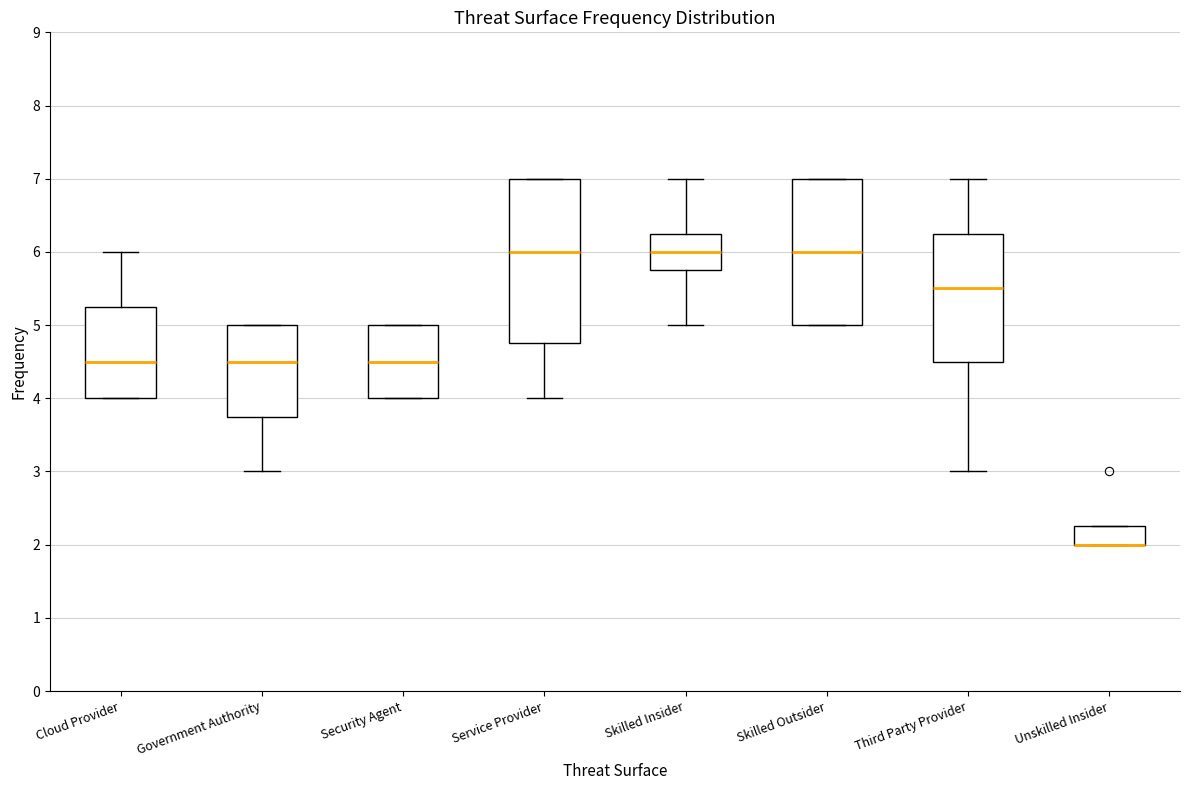

Comparing the boxes themselves (not the whiskers), which one is the tallest?

Service Provider